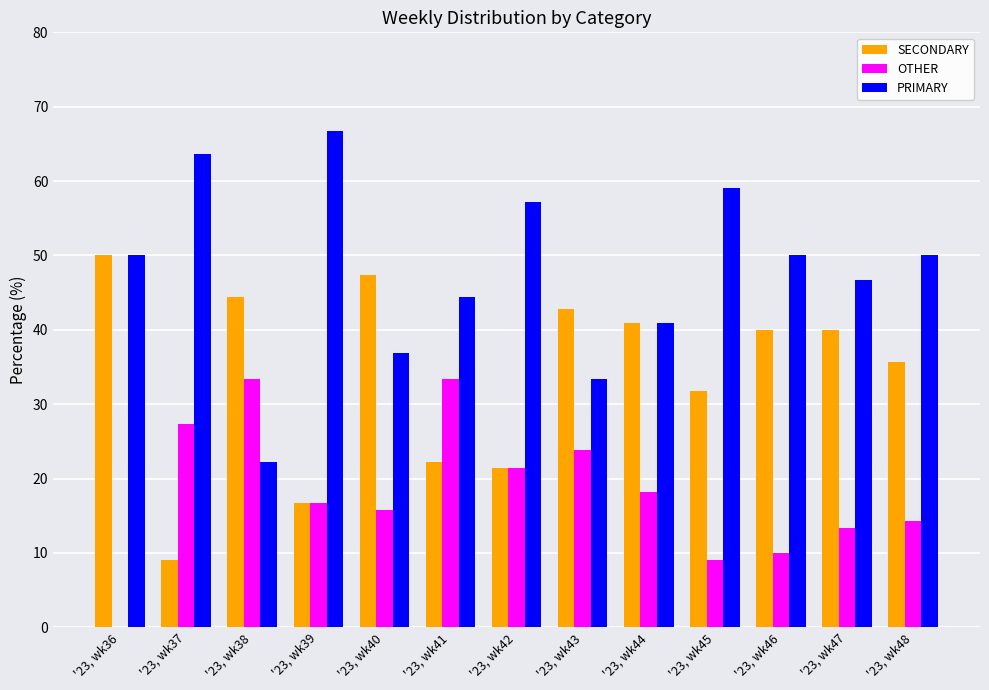

Reading right to left, transcribe all the data shown in this chart.

SECONDARY: 35.7	40.0	40.0	31.8	40.9	42.9	21.4	22.2	47.4	16.7	44.4	9.1	50.0
OTHER: 14.3	13.3	10.0	9.1	18.2	23.8	21.4	33.3	15.8	16.7	33.3	27.3	0.0
PRIMARY: 50.0	46.7	50.0	59.1	40.9	33.3	57.1	44.4	36.8	66.7	22.2	63.6	50.0